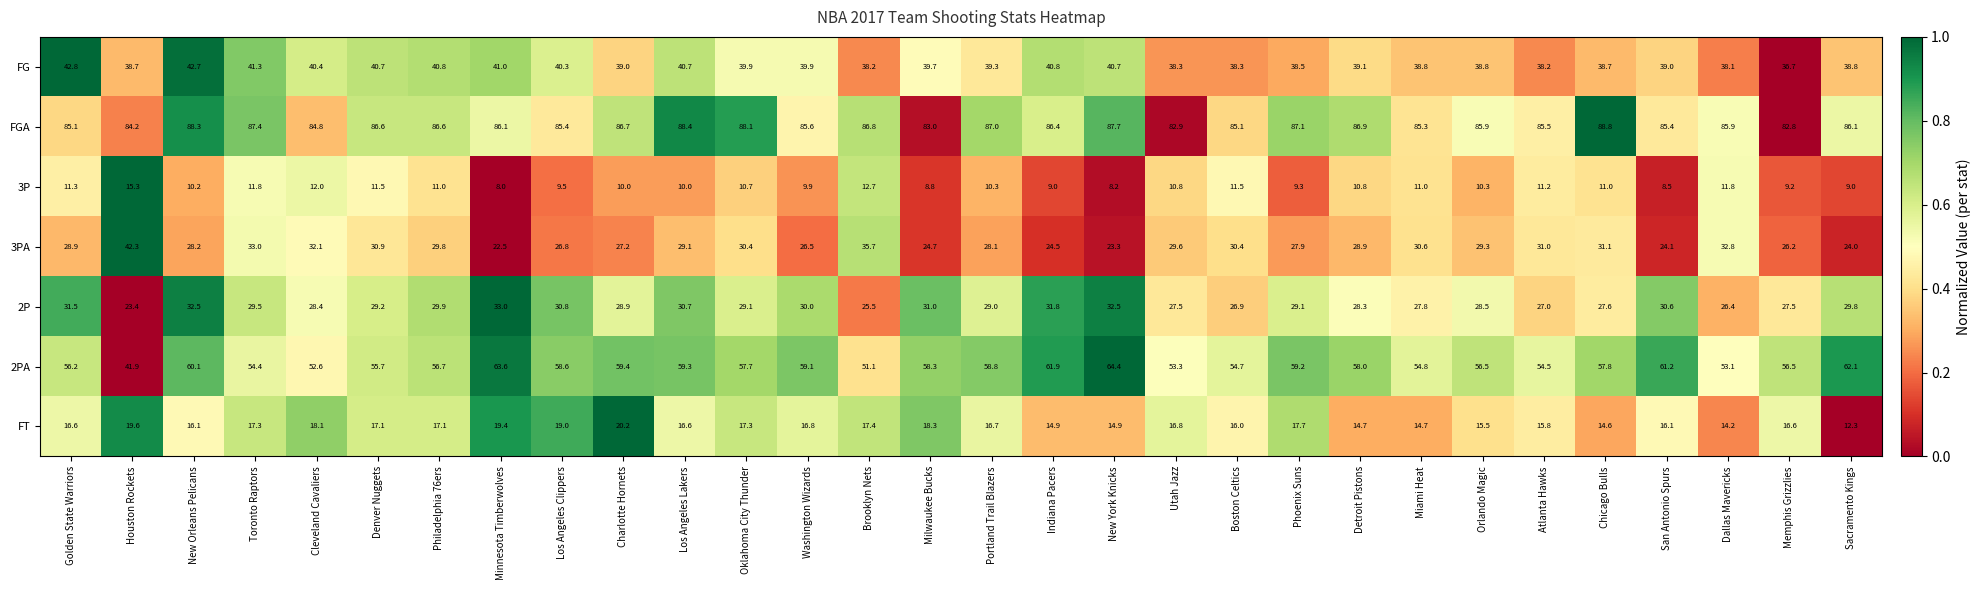

The value of 3PA at San Antonio Spurs is 32.4. True or false?

False